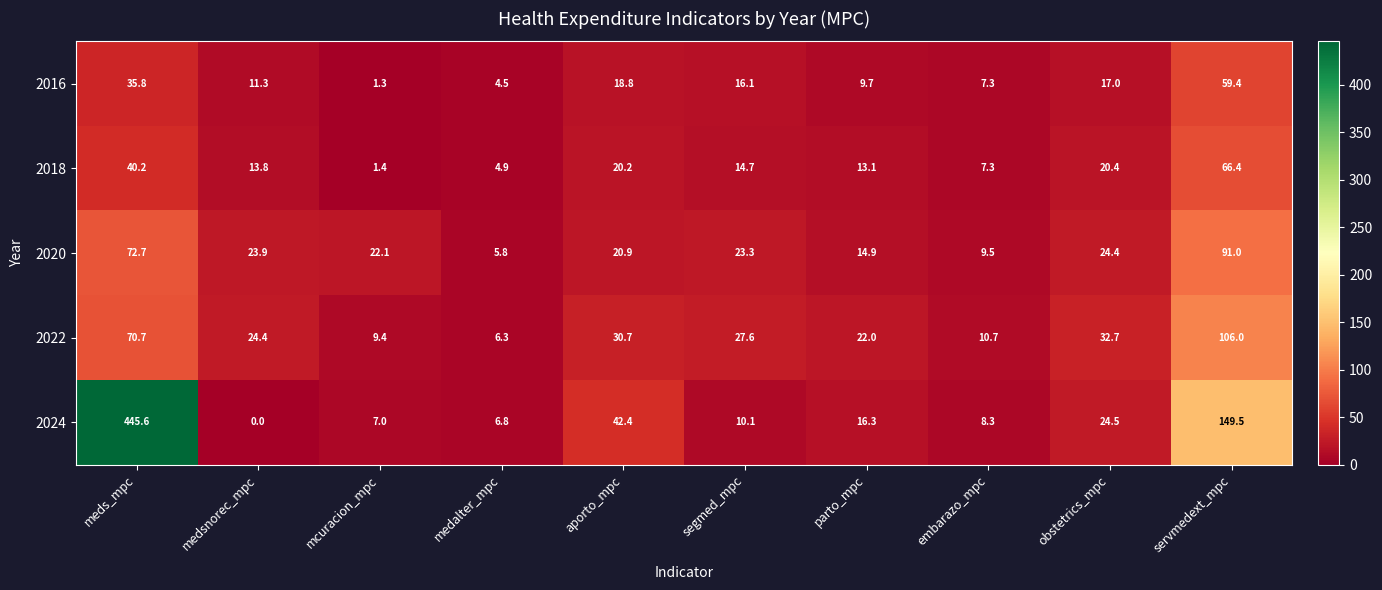

The value of 2020 at medalter_mpc is 5.8. True or false?

True